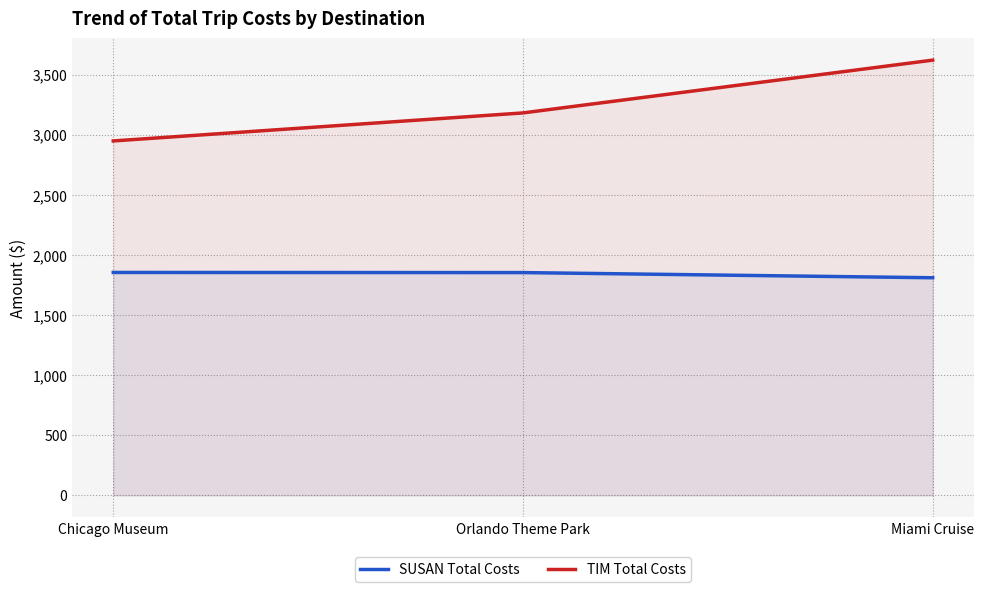

The SUSAN Total Costs series shows 1810 at Miami Cruise. True or false?

True